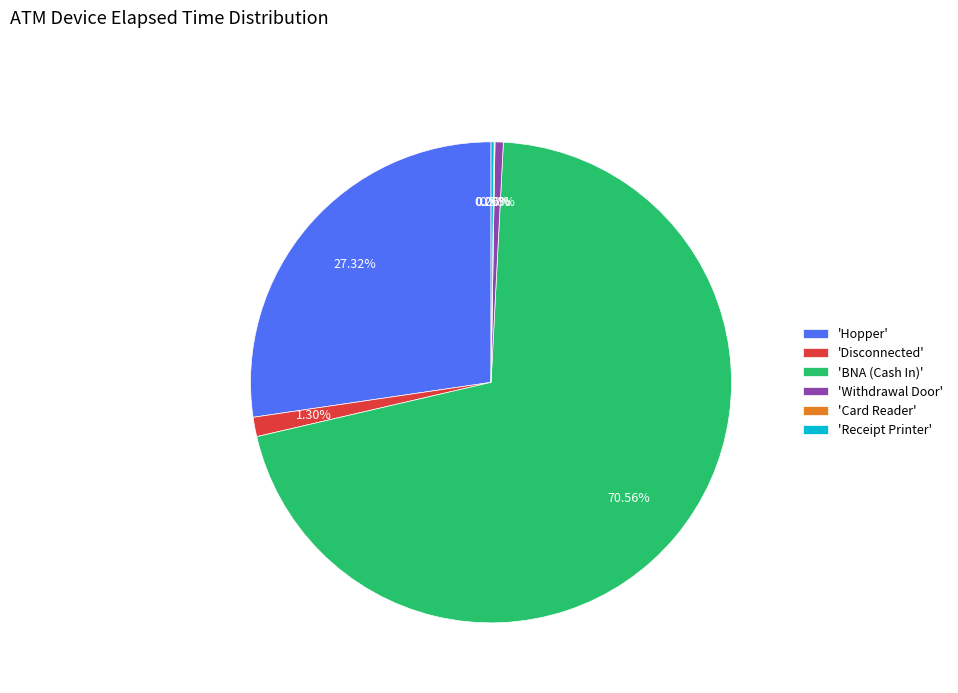

What is the ratio of the value at 'BNA (Cash In)' to the value at 'Withdrawal Door'?

126.9